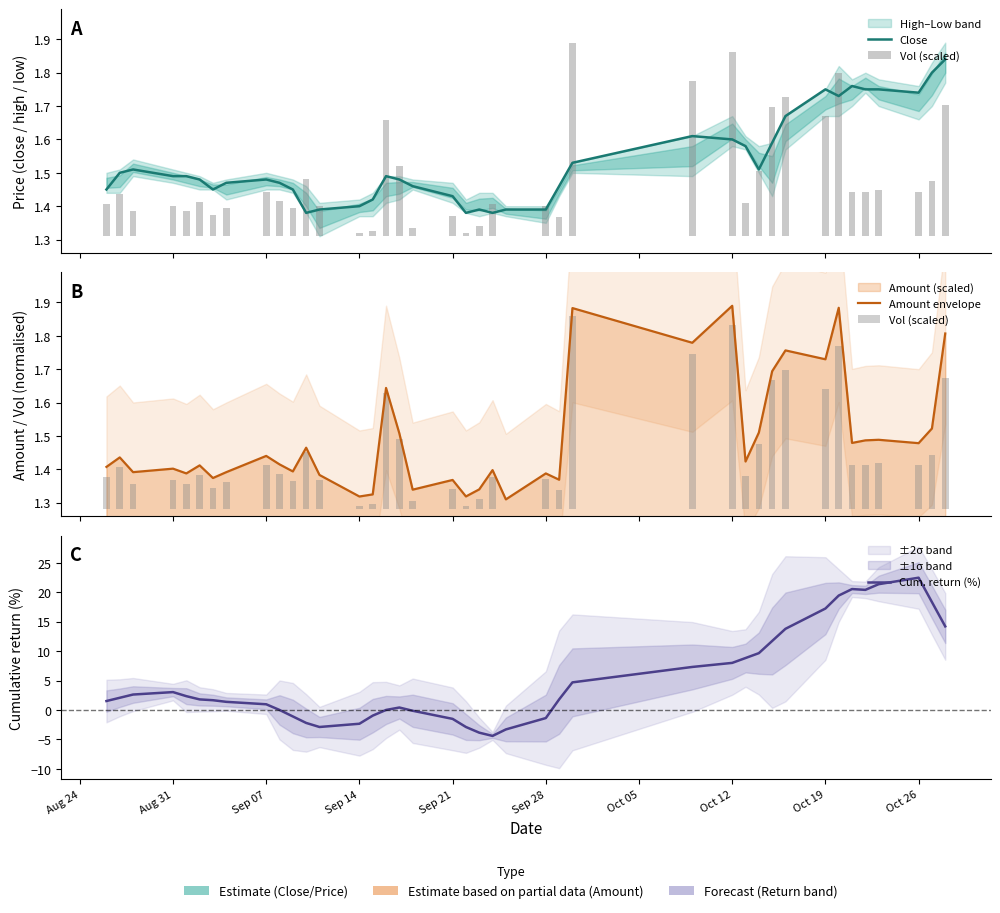

Rank the series by their maximum value, from lowest to highest.

Vol (scaled), Close, Amount envelope, Cum. return (%)